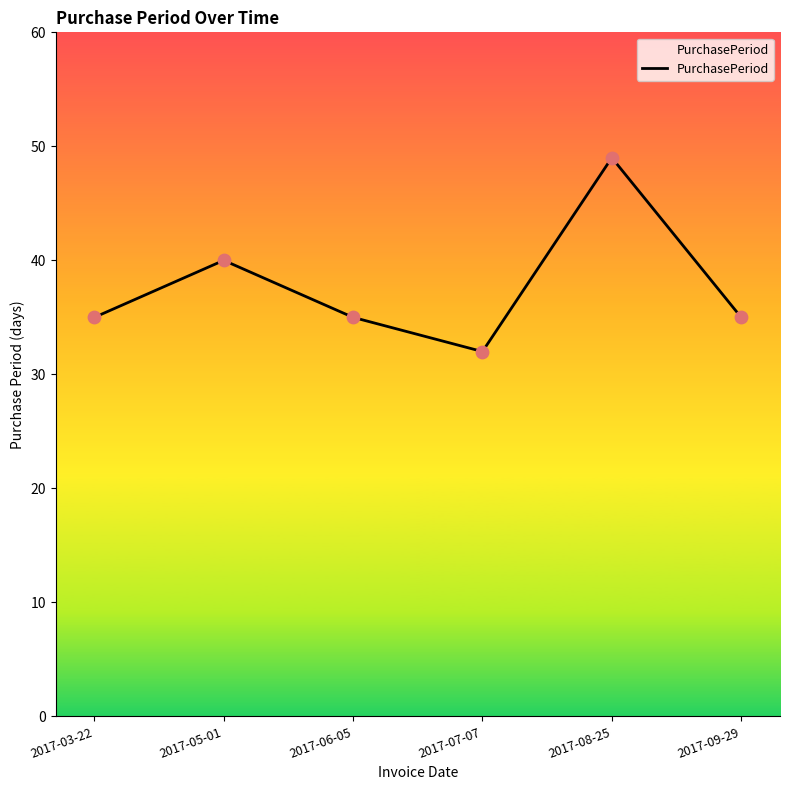

What is the change in value from 2017-07-07 to 2017-08-25?

+17